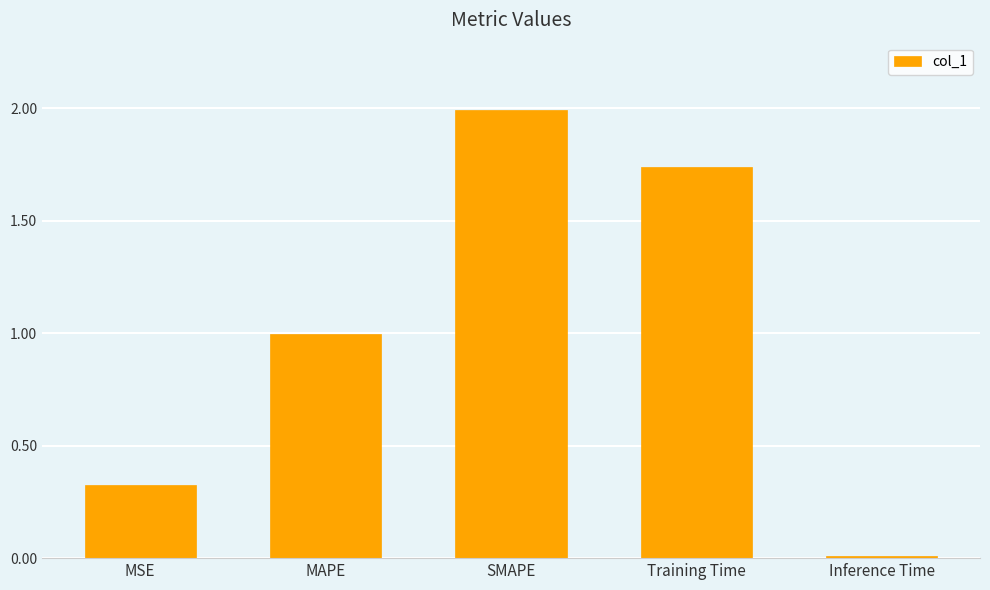

What is the average value?

1.0